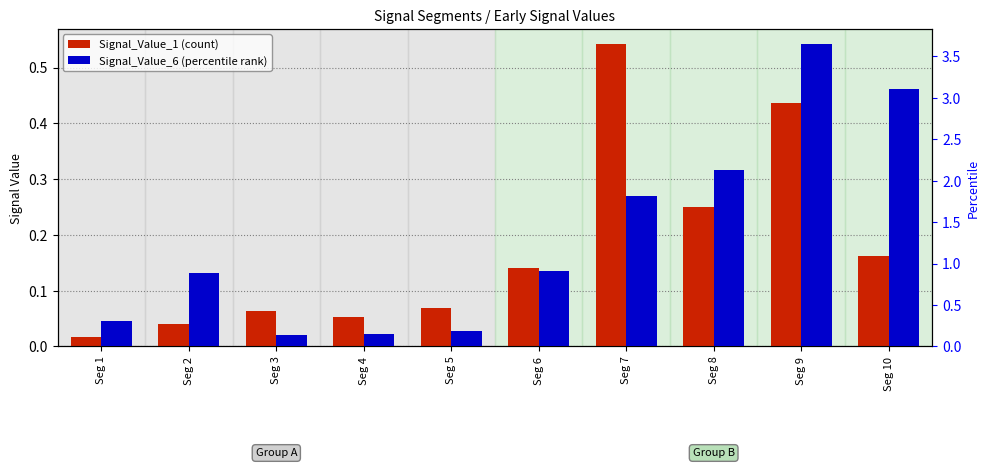

Does the chart contain stacked bars?

No